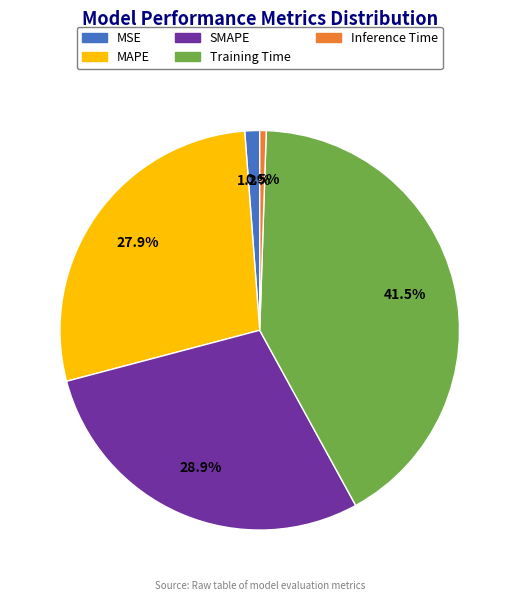

What is the smallest slice in the pie chart?

Inference Time